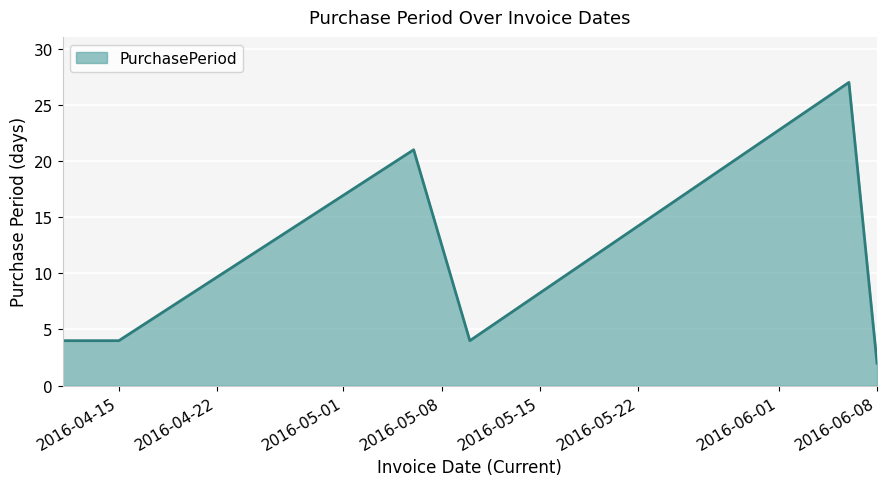

What is the greatest value displayed?

27